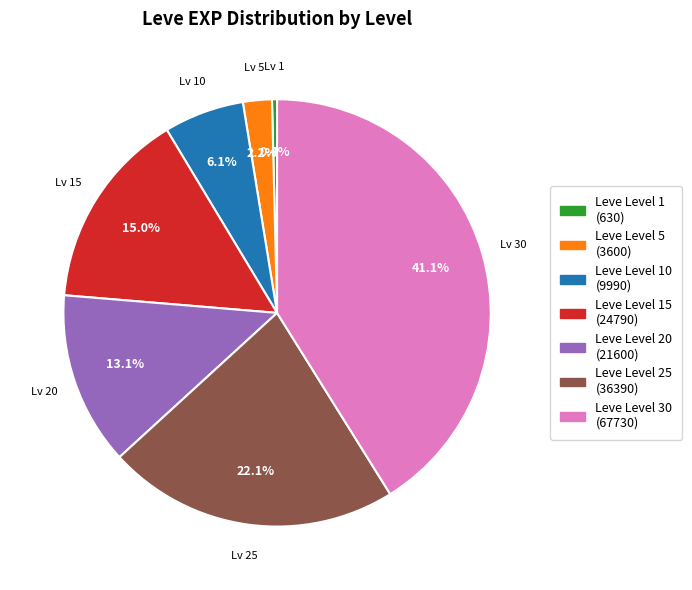

Does any single category account for the majority?

No